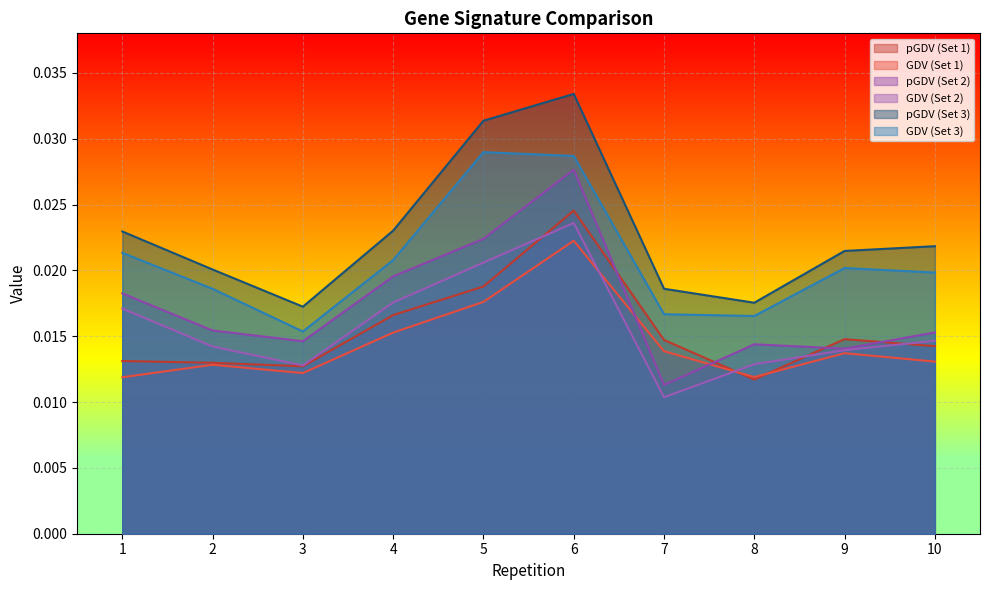

True or false: GDV_1 and pGDV_3 cross at least once.

False